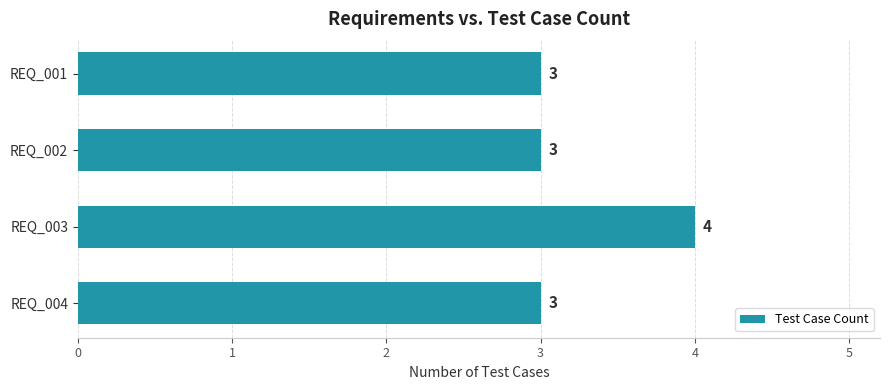

Which has a higher value, REQ_003 or REQ_002?

REQ_003